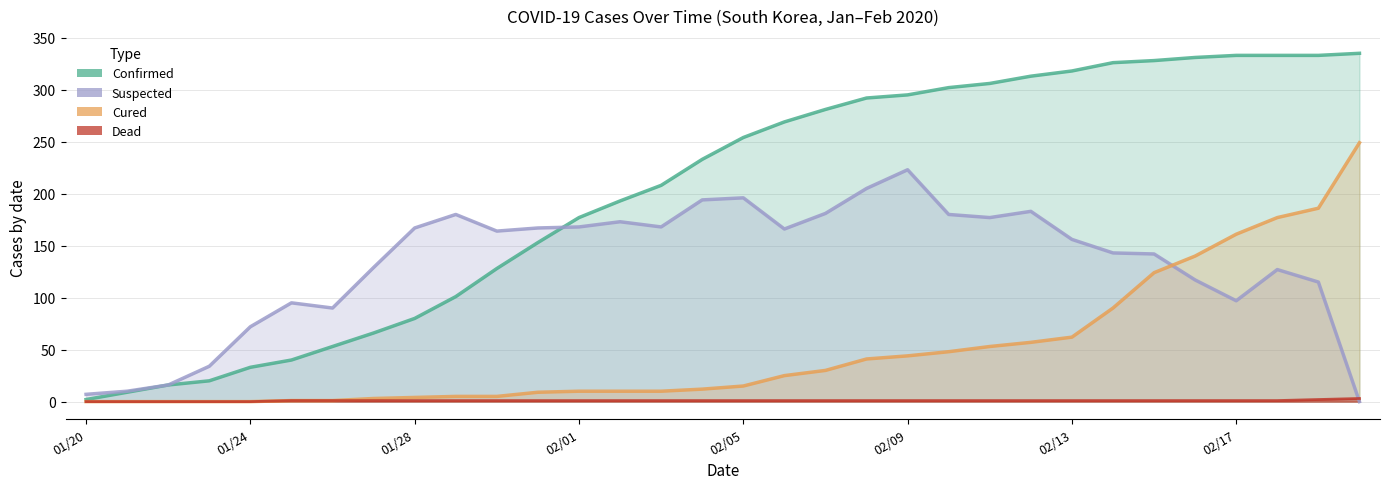

How many positive values does the dead series have?

27